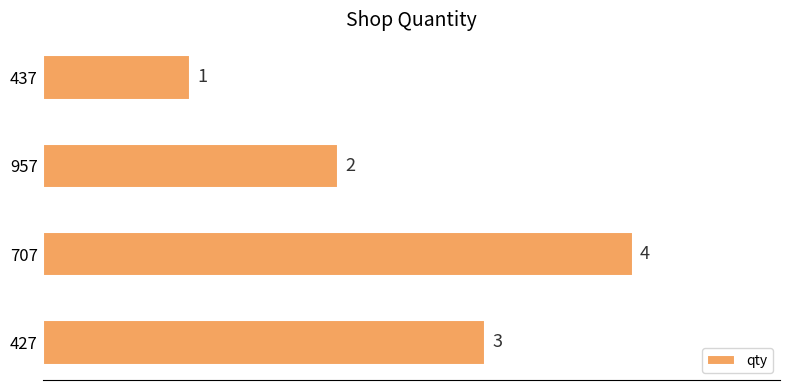

Approximately how many times larger is the value at 437 compared to 427?

0.3